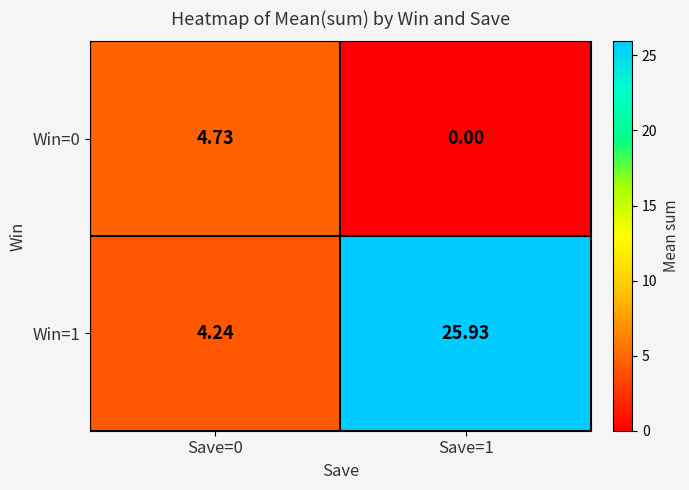

Is the value of Win=1 at Save=1 greater than the value of Win=0 at Save=1?

Yes